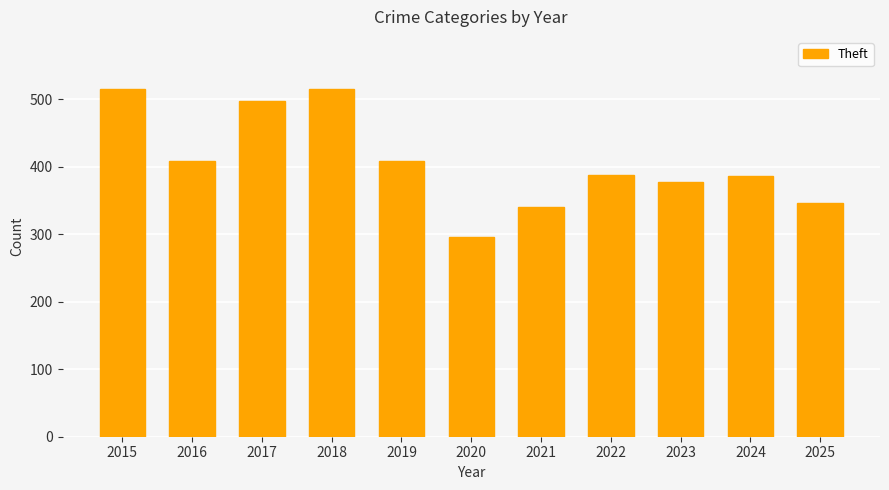

What is the minimum value shown in the chart?

296